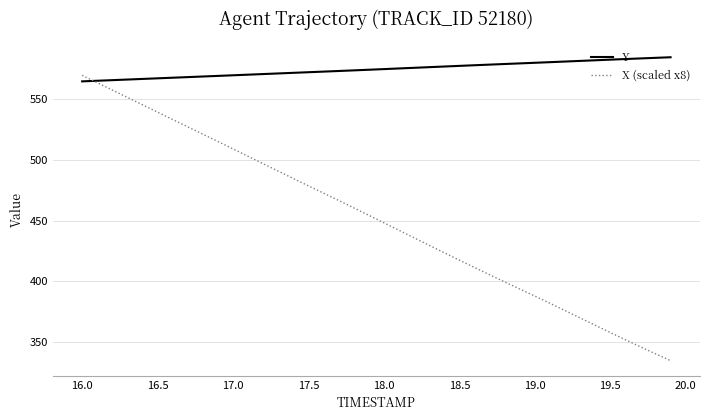

What is the sum of all X (scaled x8) values?

18057.8